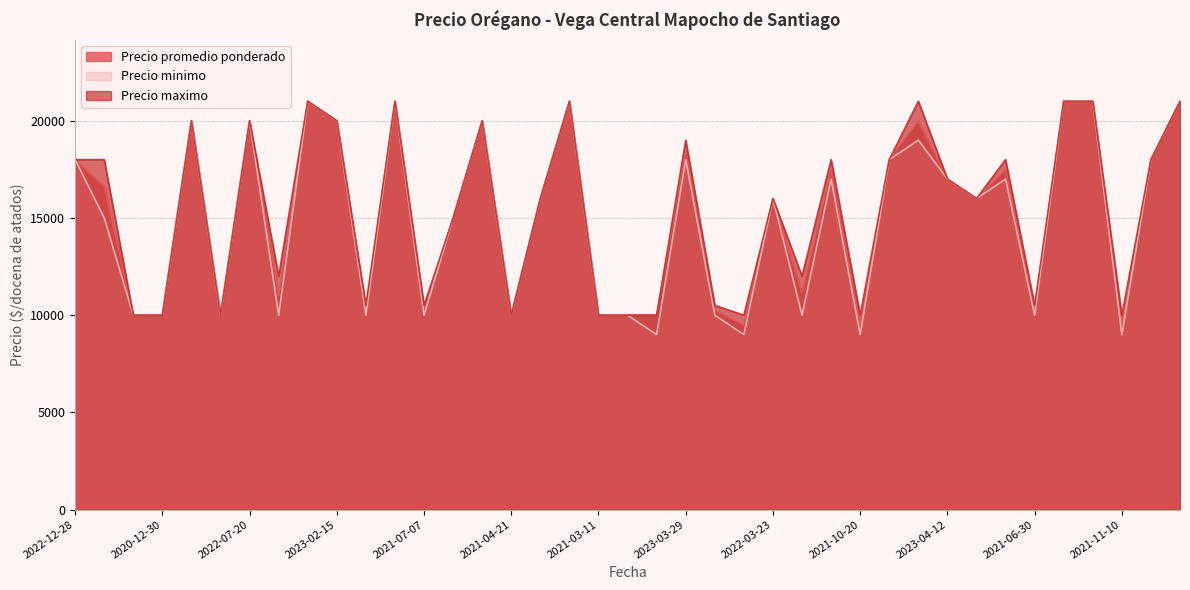

How many lines are shown in the chart?

3